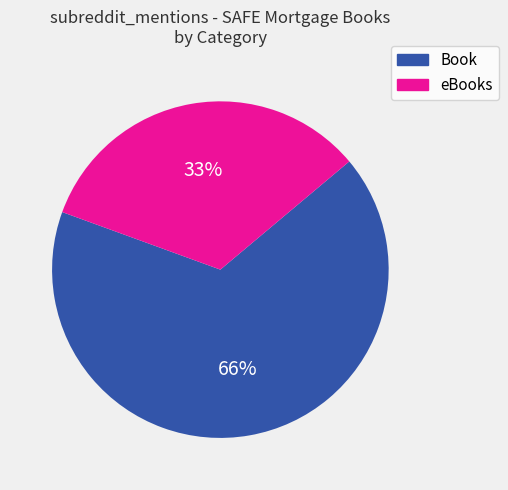

To the nearest percent, what is the difference between the eBooks and Book slice percentages?

33%